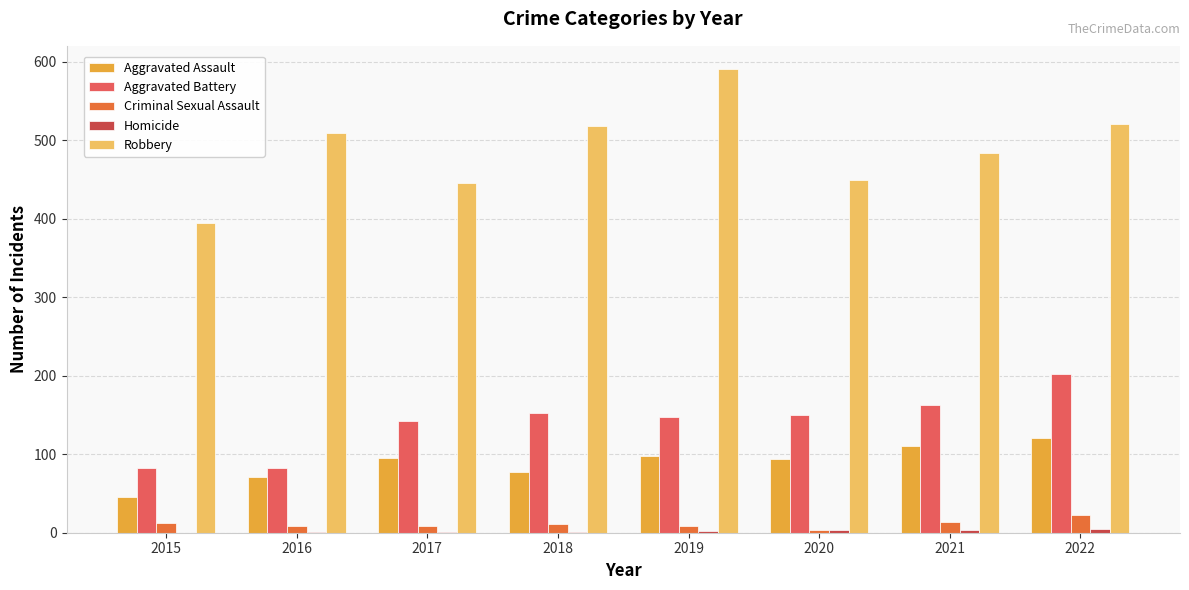

What is the sum of all Criminal Sexual Assault values?

87